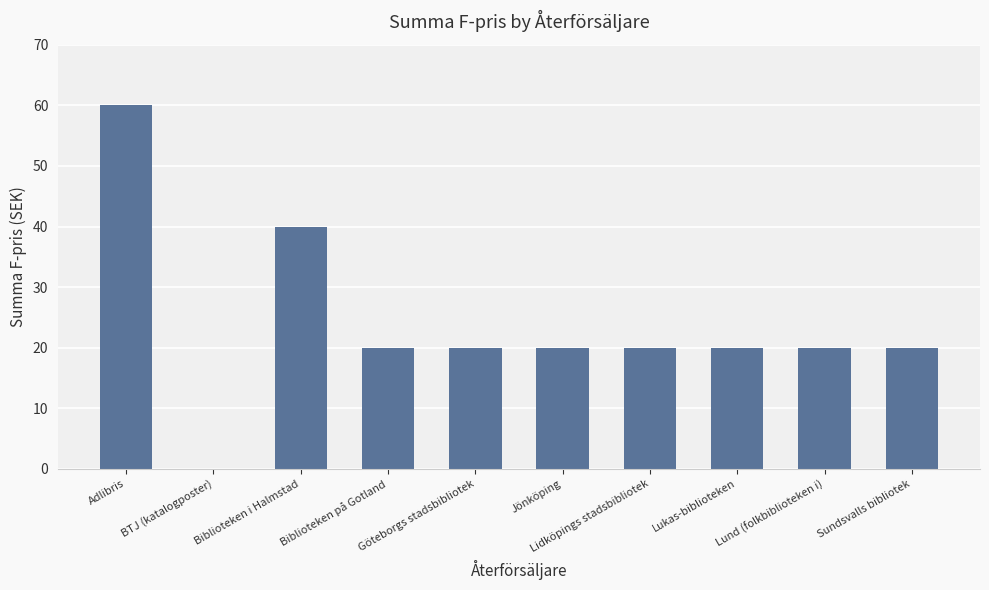

What is the difference between the values at Biblioteken i Halmstad and Sundsvalls bibliotek?

20